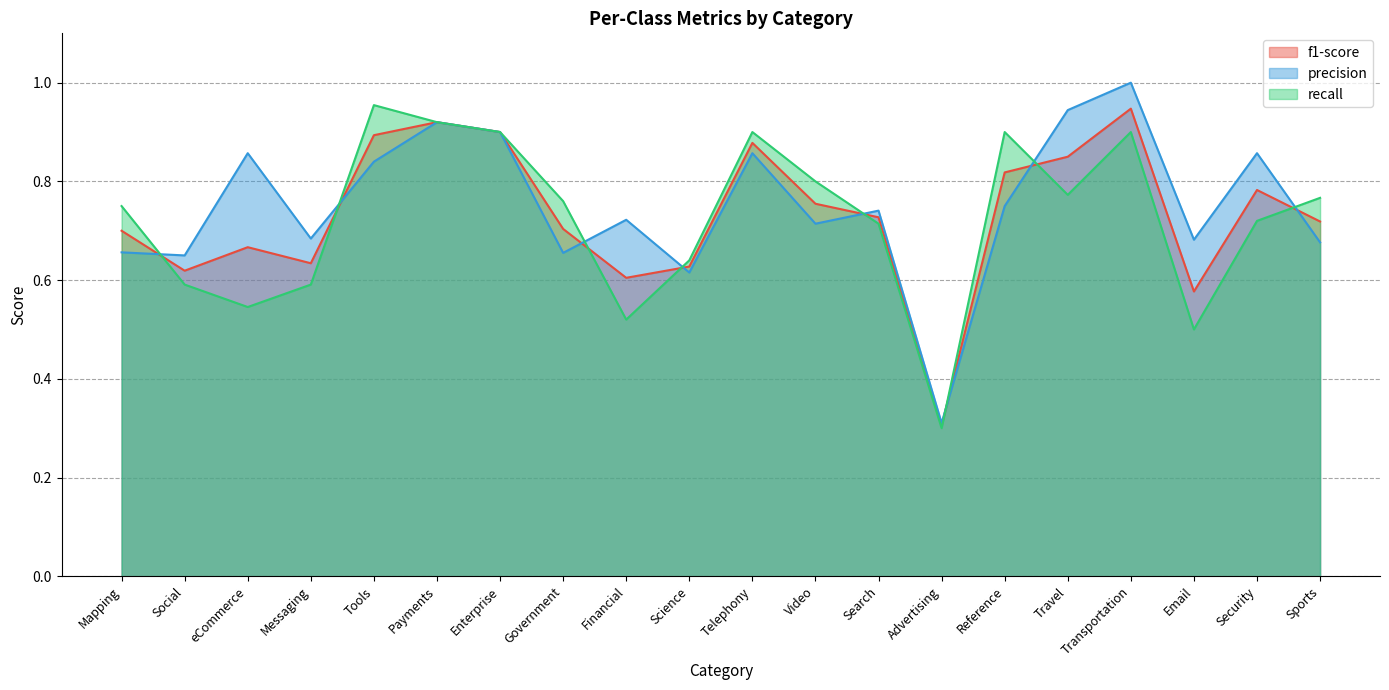

How many times do f1-score and recall cross each other?

8